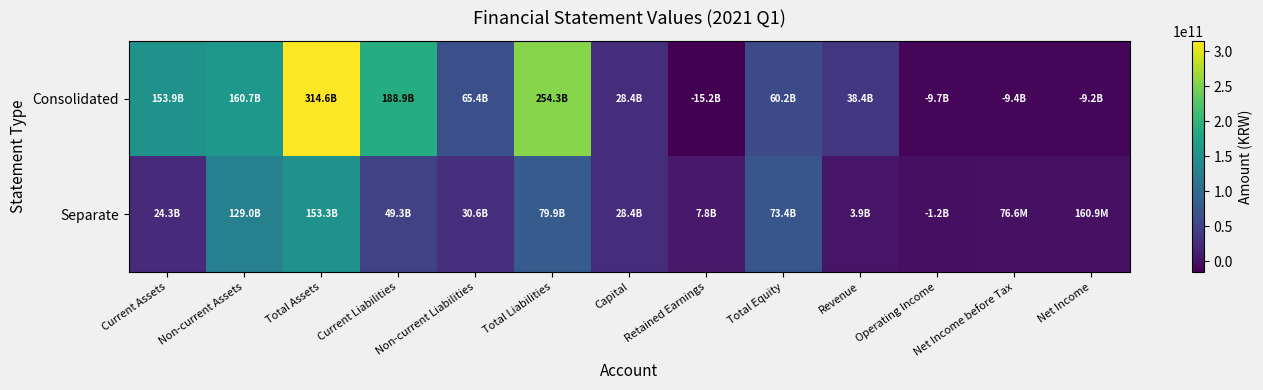

How many distinct data groups are displayed?

2